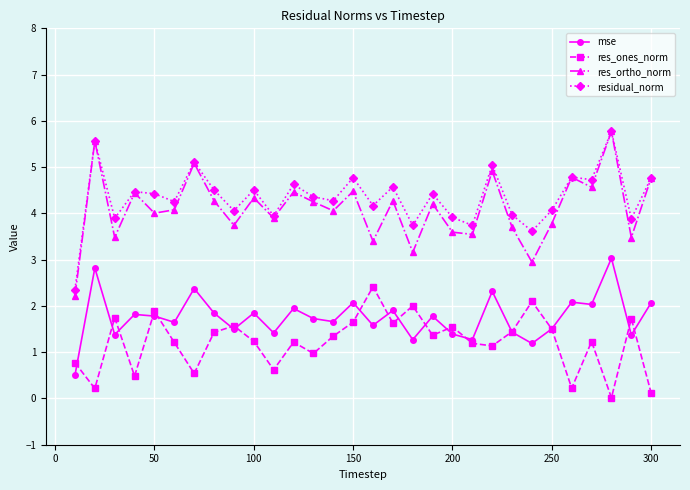

True or false: mse and residual_norm intersect in this chart.

False